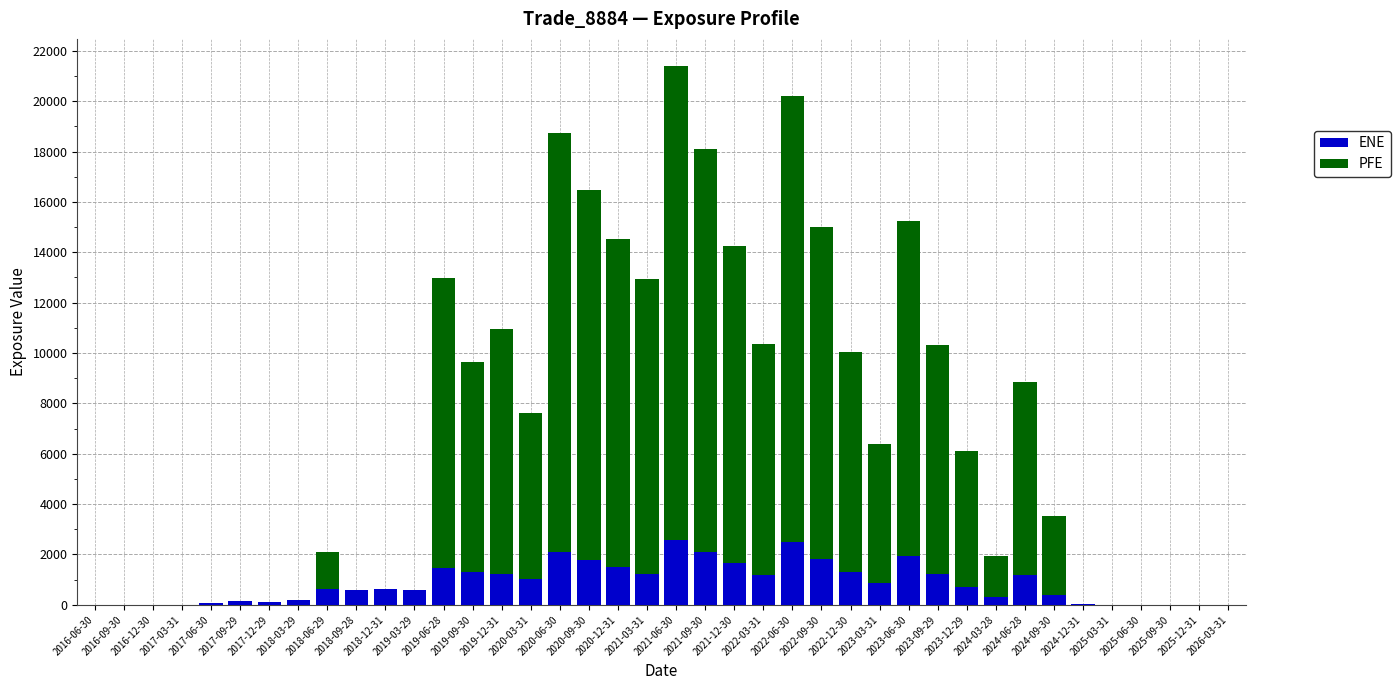

What is the maximum value for ENE?

2574.5